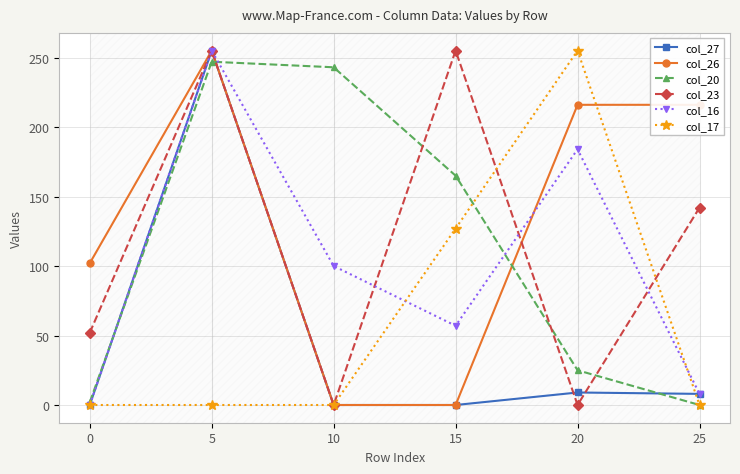

What is the sum of the col_20 values at 10 and 20?

268